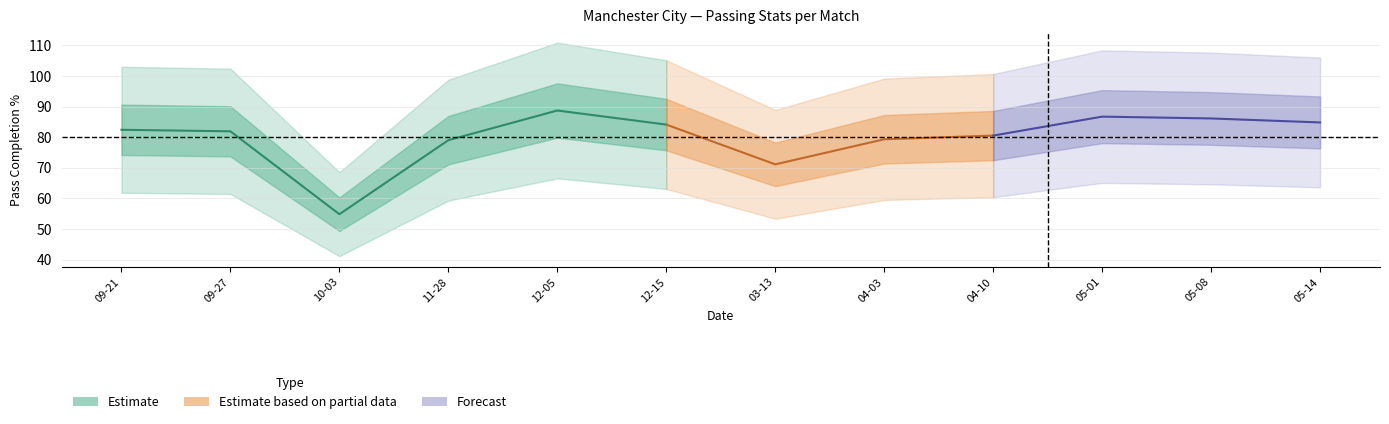

What is the maximum value for Cmp_pct?

88.7